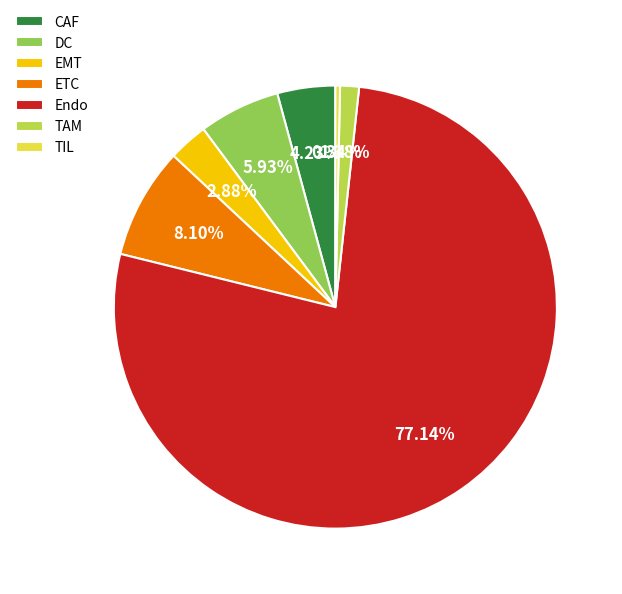

Between Endo and ETC, which is larger?

Endo